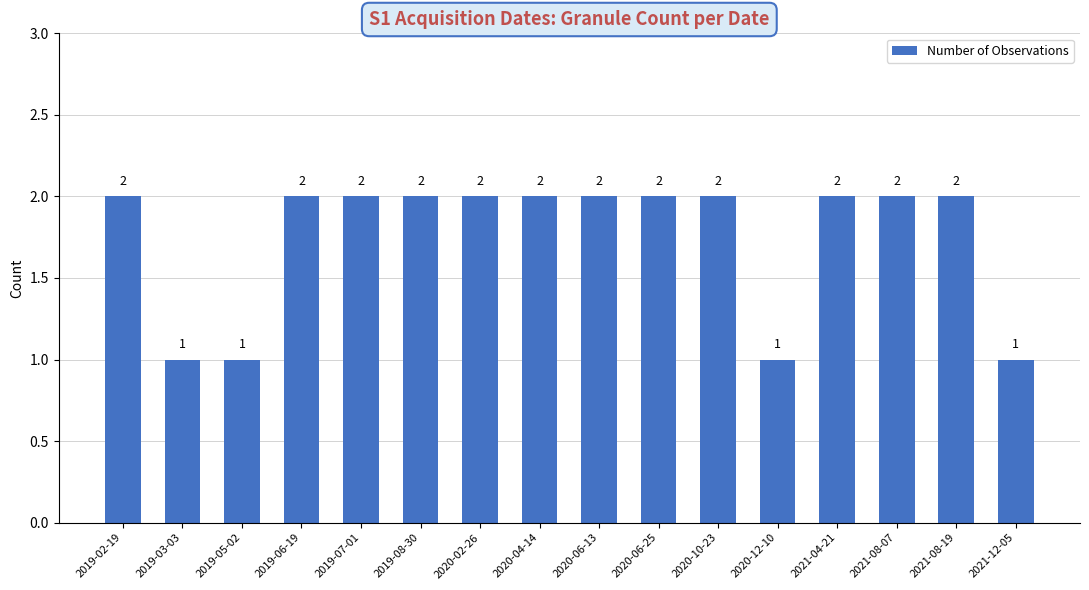

Reading left to right, extract all data points from this chart.

2019-02-19=2	2019-03-03=1	2019-05-02=1	2019-06-19=2	2019-07-01=2	2019-08-30=2	2020-02-26=2	2020-04-14=2	2020-06-13=2	2020-06-25=2	2020-10-23=2	2020-12-10=1	2021-04-21=2	2021-08-07=2	2021-08-19=2	2021-12-05=1